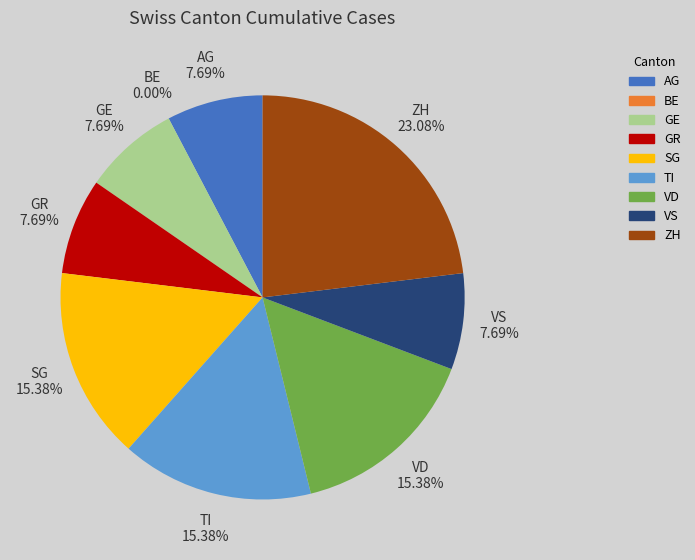

How many segments does this pie chart have?

9